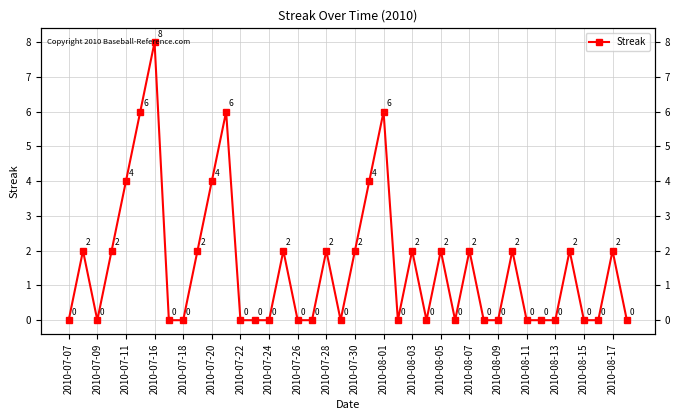

Count the number of data series in this chart.

1